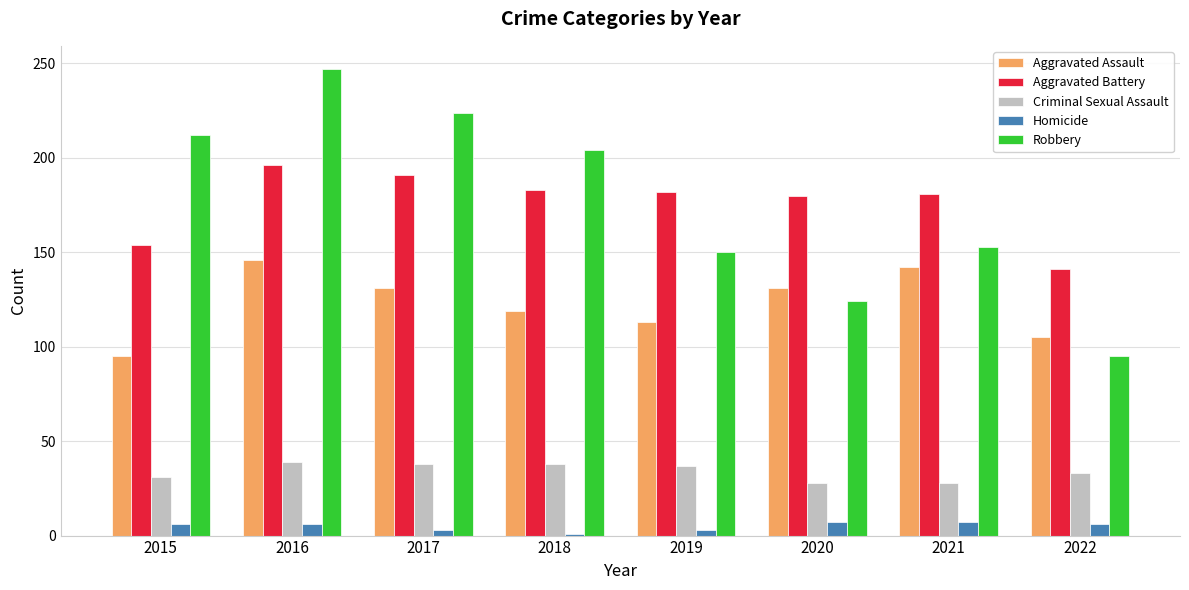

Which series changed the most between 2020 and 2022?

Aggravated Battery